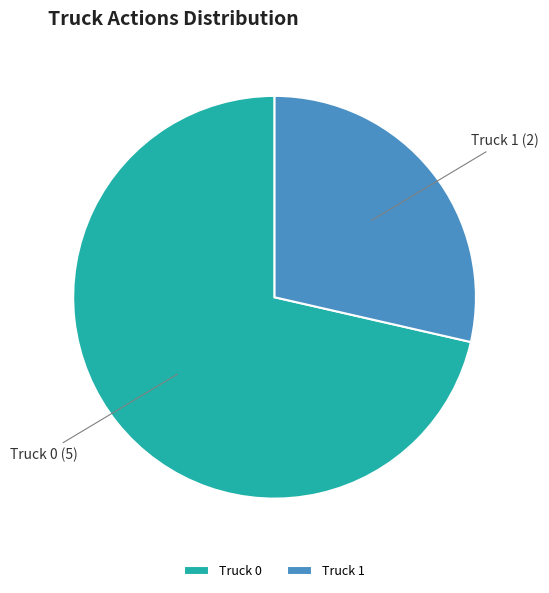

What is the majority slice?

Truck 0